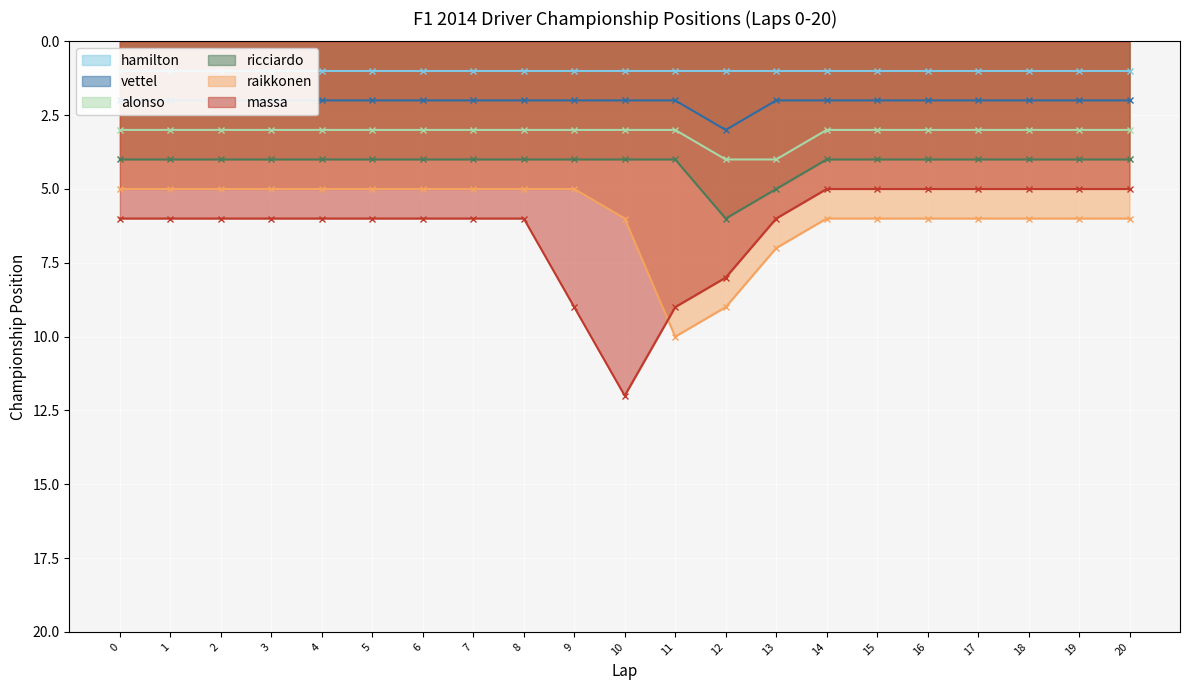

True or false: alonso and vettel intersect in this chart.

False